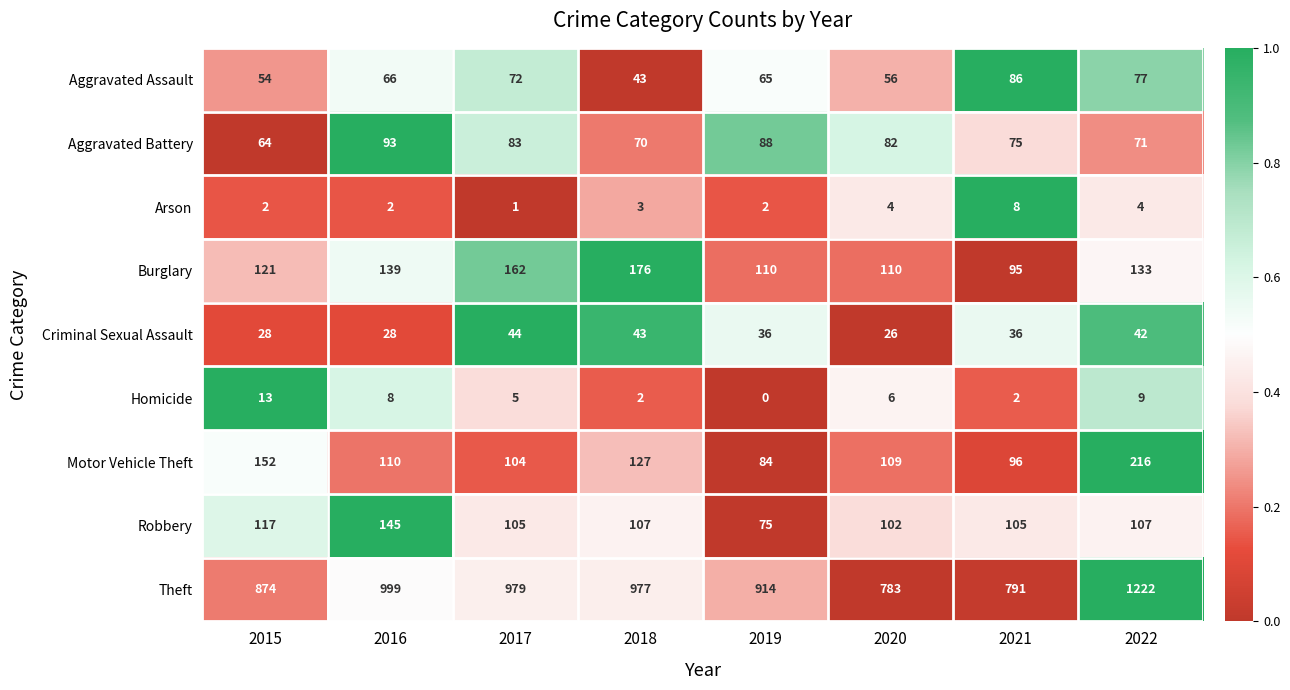

Which series has the largest range (max minus min)?

Theft